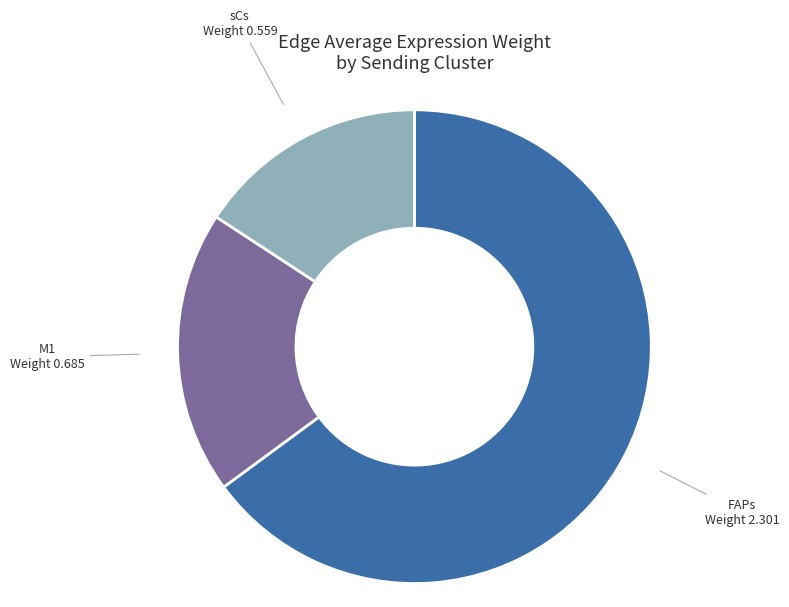

Between sCs and M1, which is larger?

M1